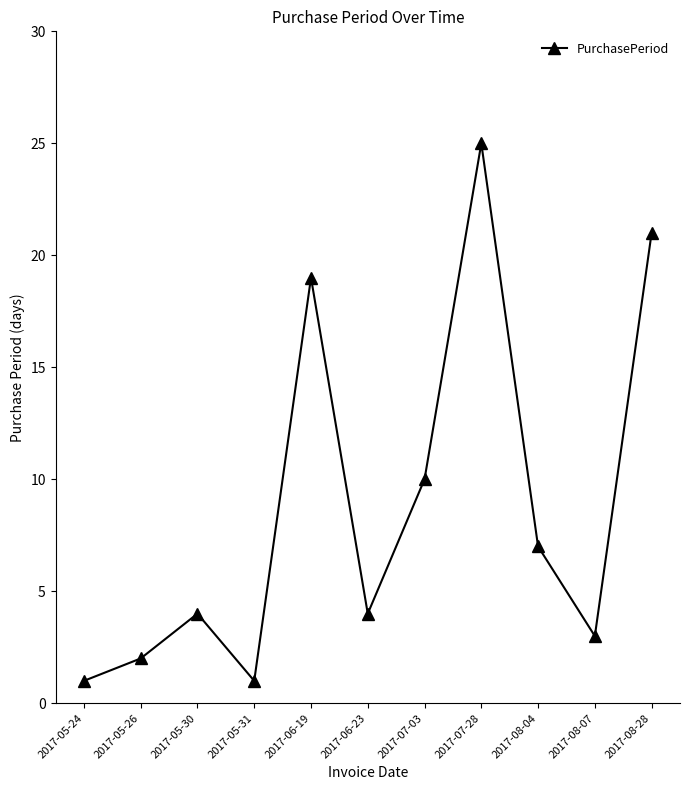

What is the difference between the maximum and second lowest values?

24